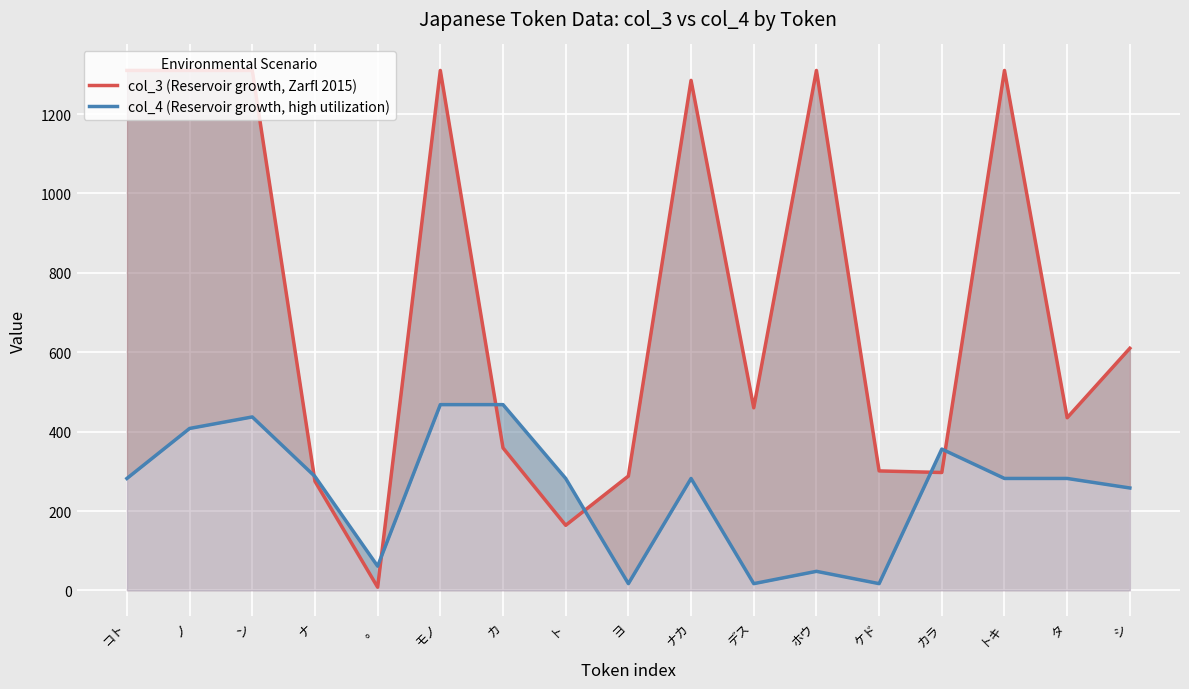

Which series has the largest range (max minus min)?

col_3 (Reservoir growth, Zarfl 2015)